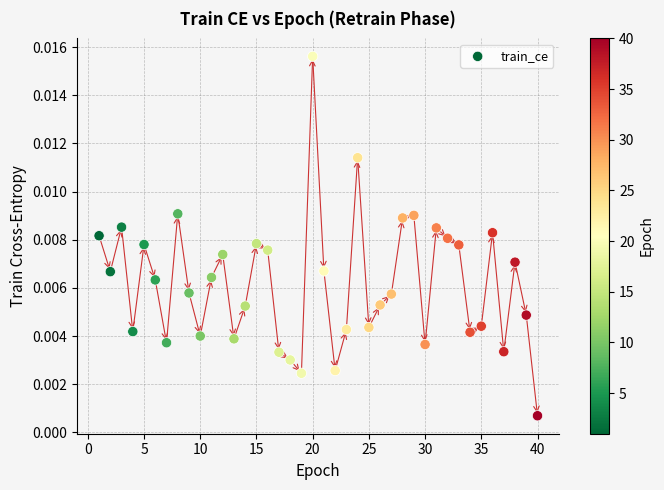

What is the range of X values (max minus min)?

39.0